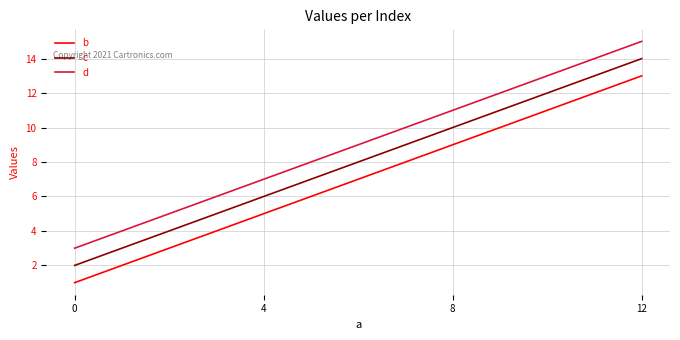

Reading left to right, list all the values displayed in this chart.

b: 1	5	9	13
c: 2	6	10	14
d: 3	7	11	15